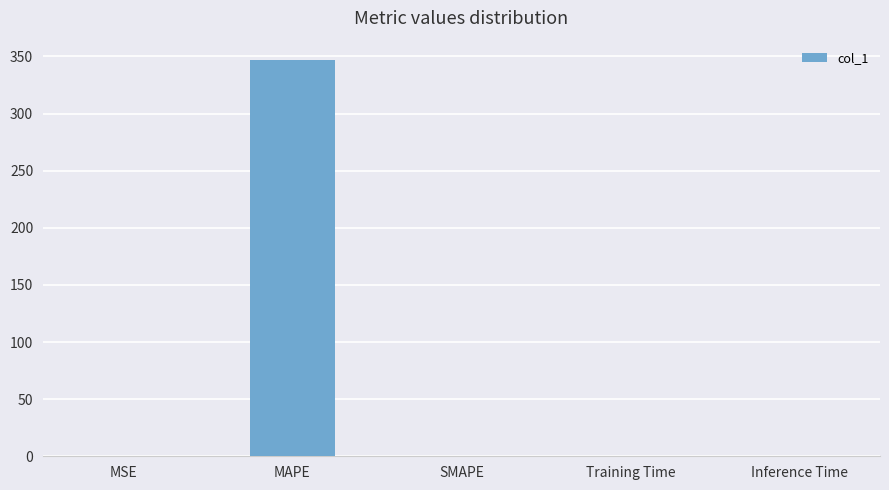

The value at MAPE is 346.5. True or false?

True